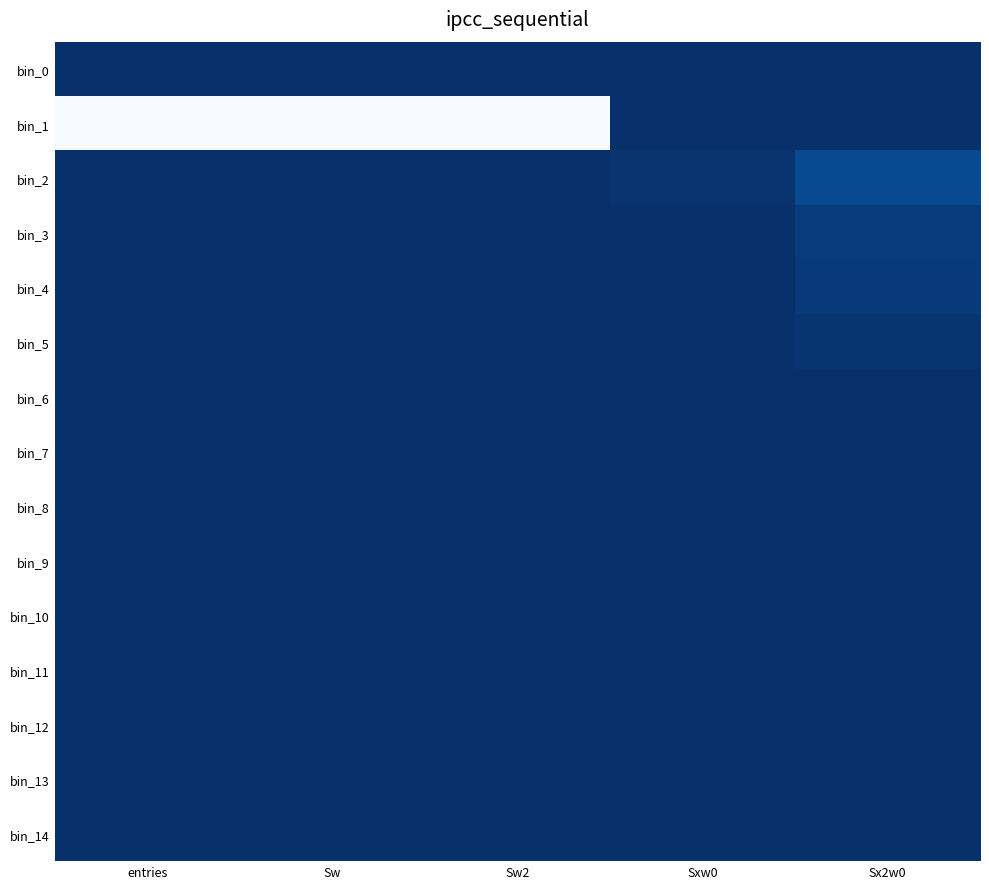

What is the difference between the highest and lowest values at Sw2?

997085